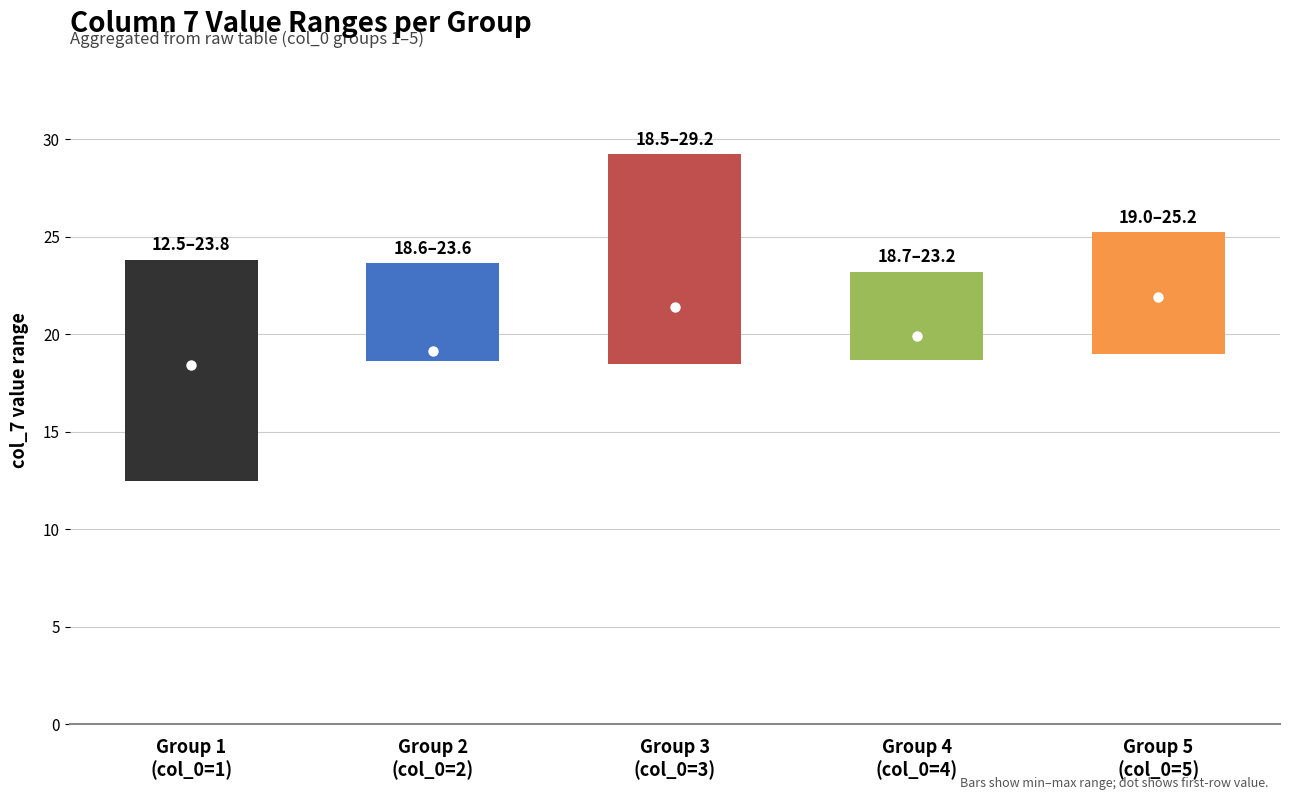

What is the total value across all series at 3?

19.7